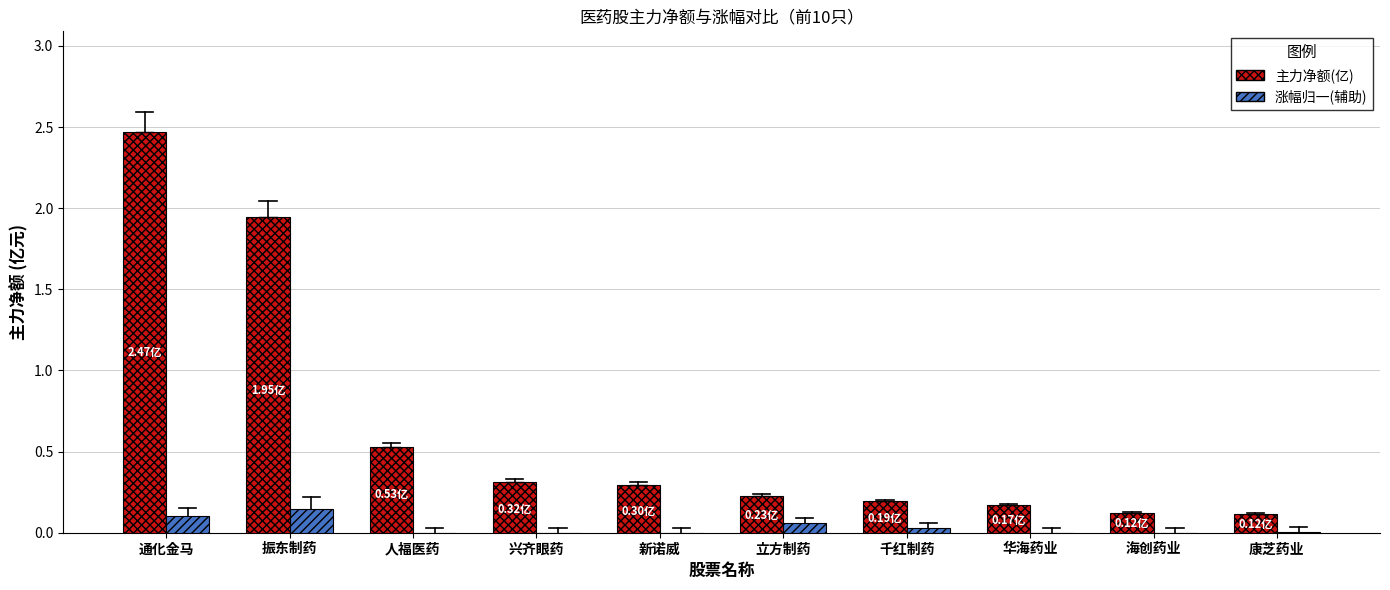

Which category has the highest value in the 主力净额(亿) series?

通化金马